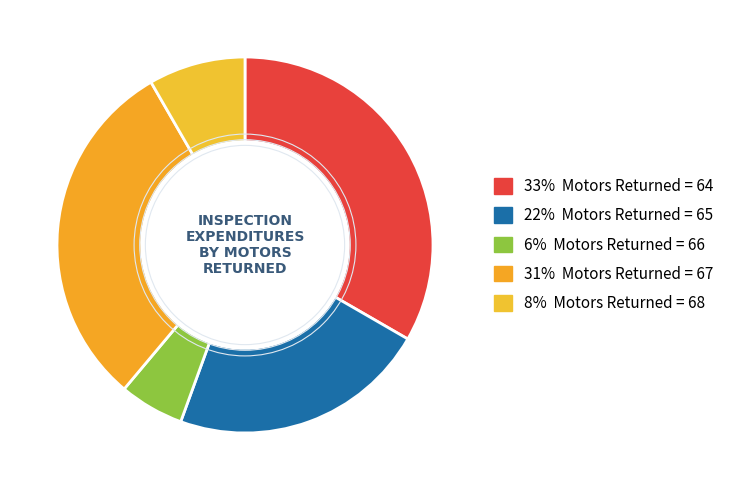

How many slices are in this pie chart?

5